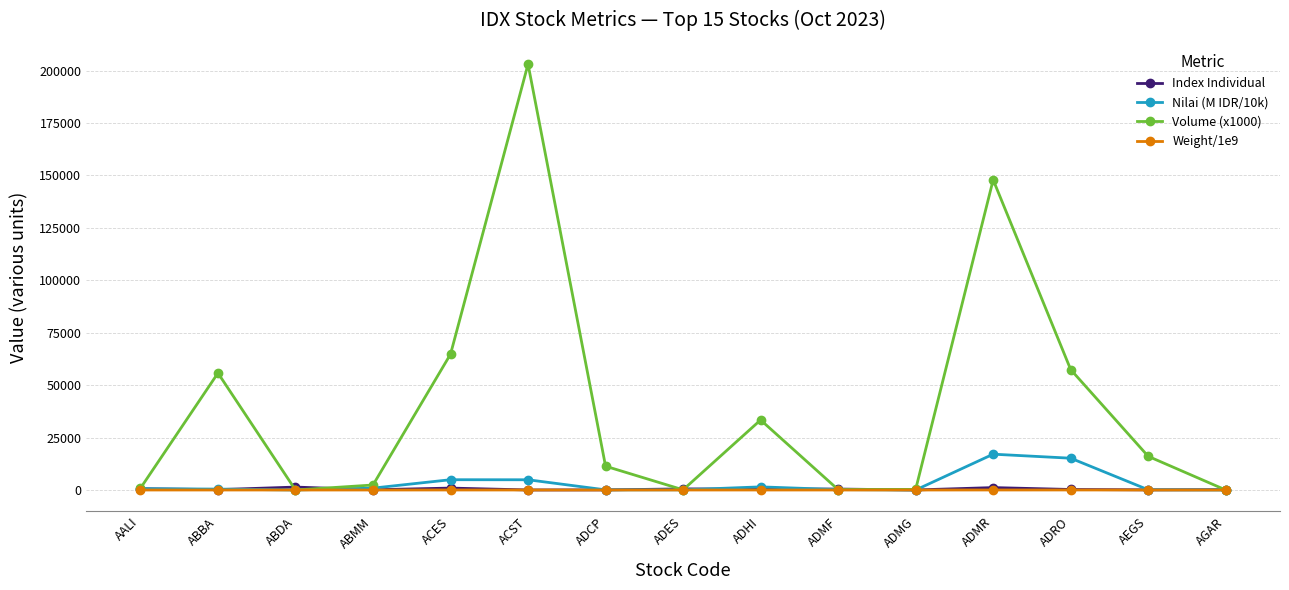

What is the highest value of the Nilai (M IDR/10k) series?

17083.4